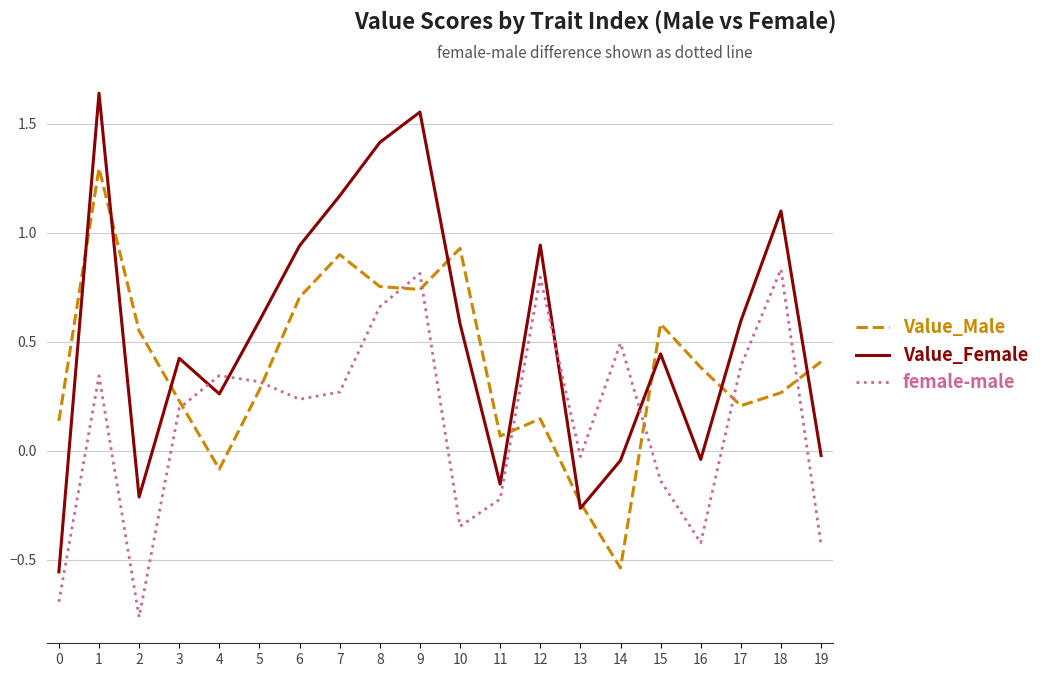

At which category is the sum across all series the highest?

1